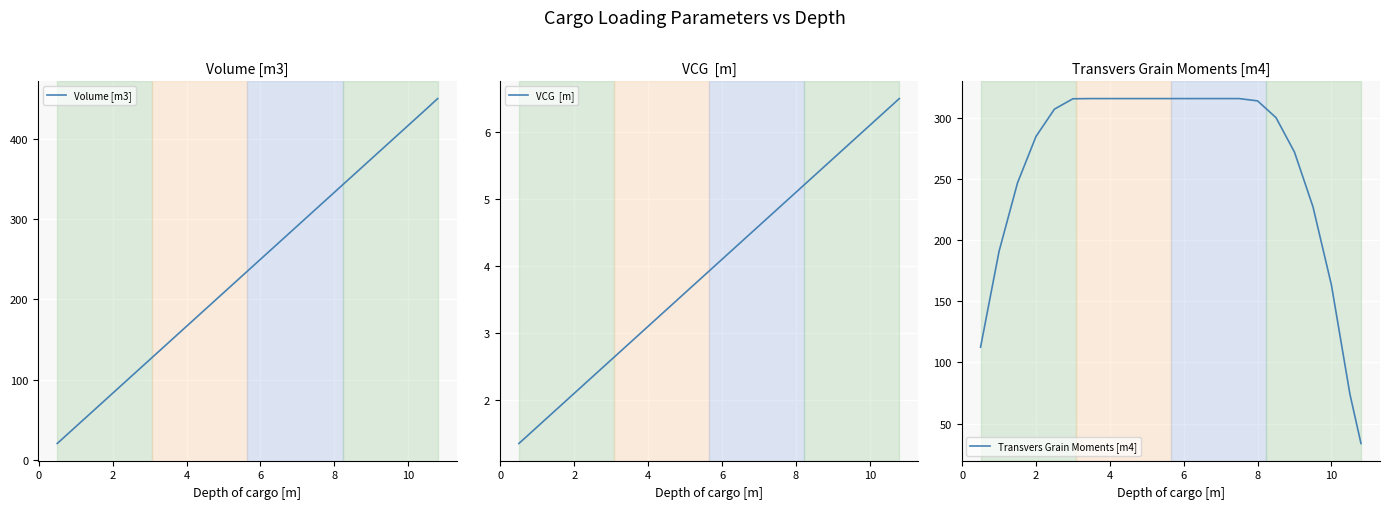

The value of Volume [m3] at 6 is 249.9. True or false?

True